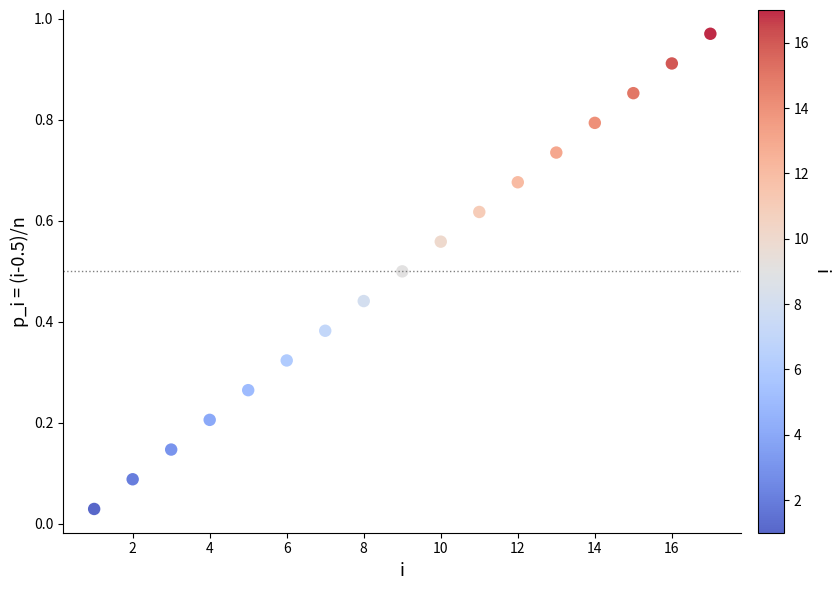

What is the range of X values (max minus min)?

16.0